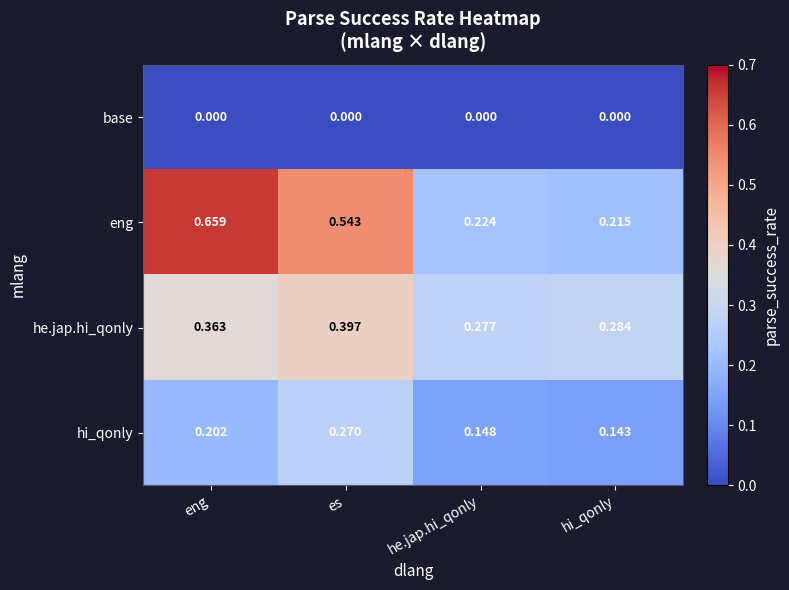

Which series has the largest total across all categories?

eng